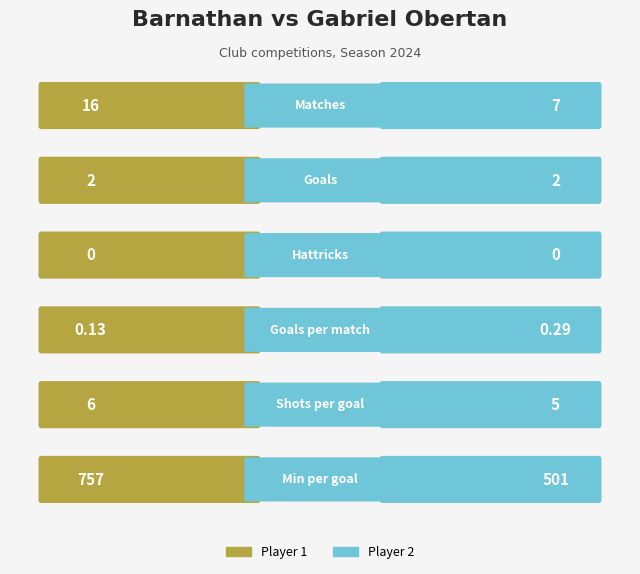

The value of Player 2 at 4 is 1.3. True or false?

False